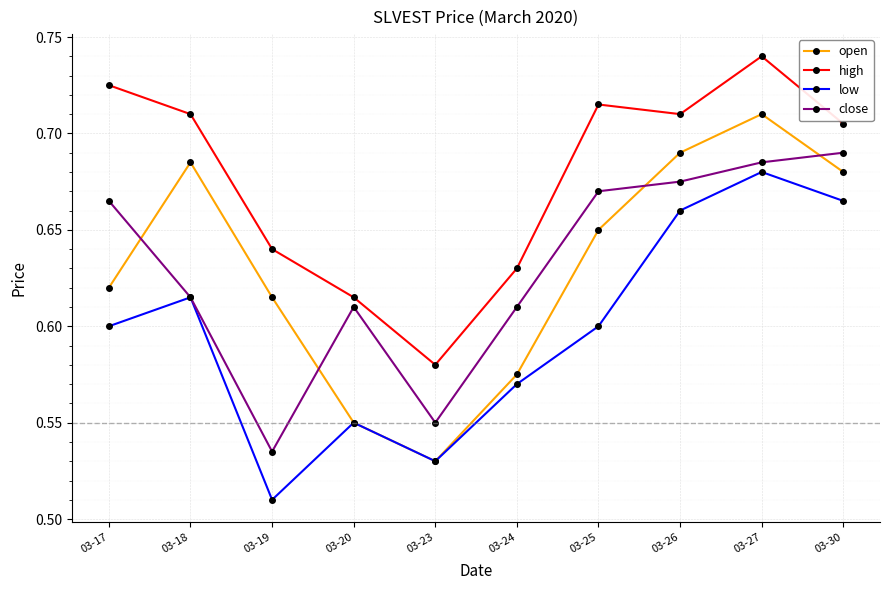

The open series shows 1.1 at 03-25. True or false?

False